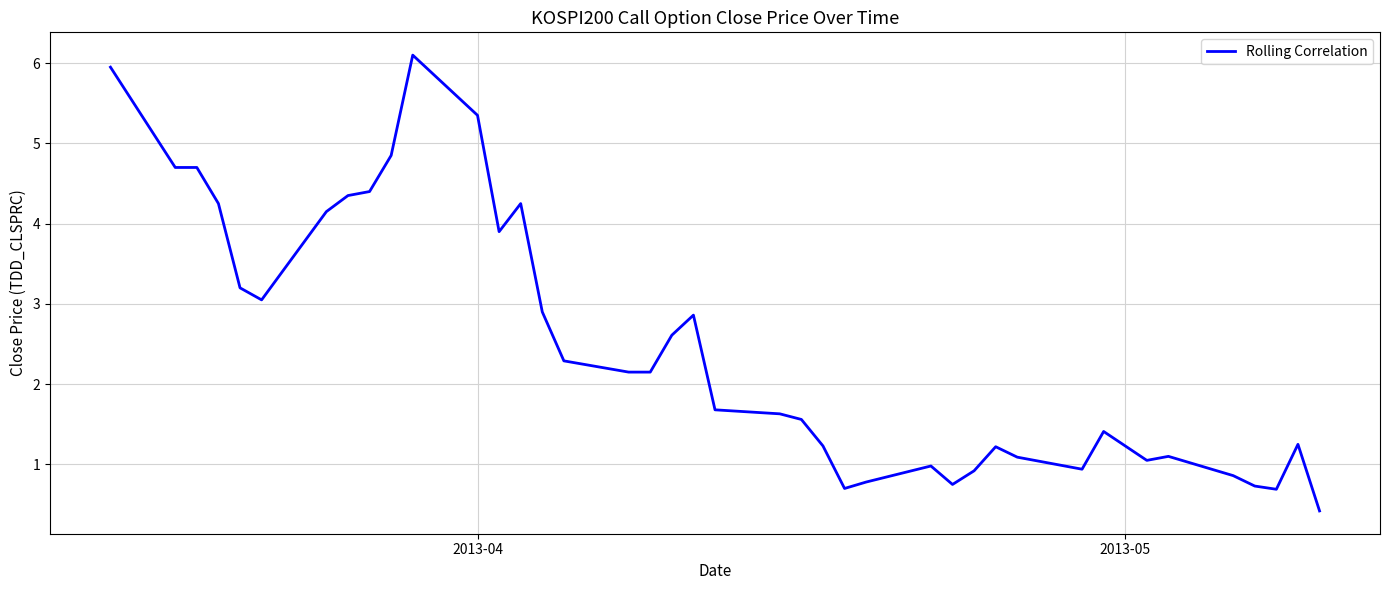

What is the minimum value shown in the chart?

0.4